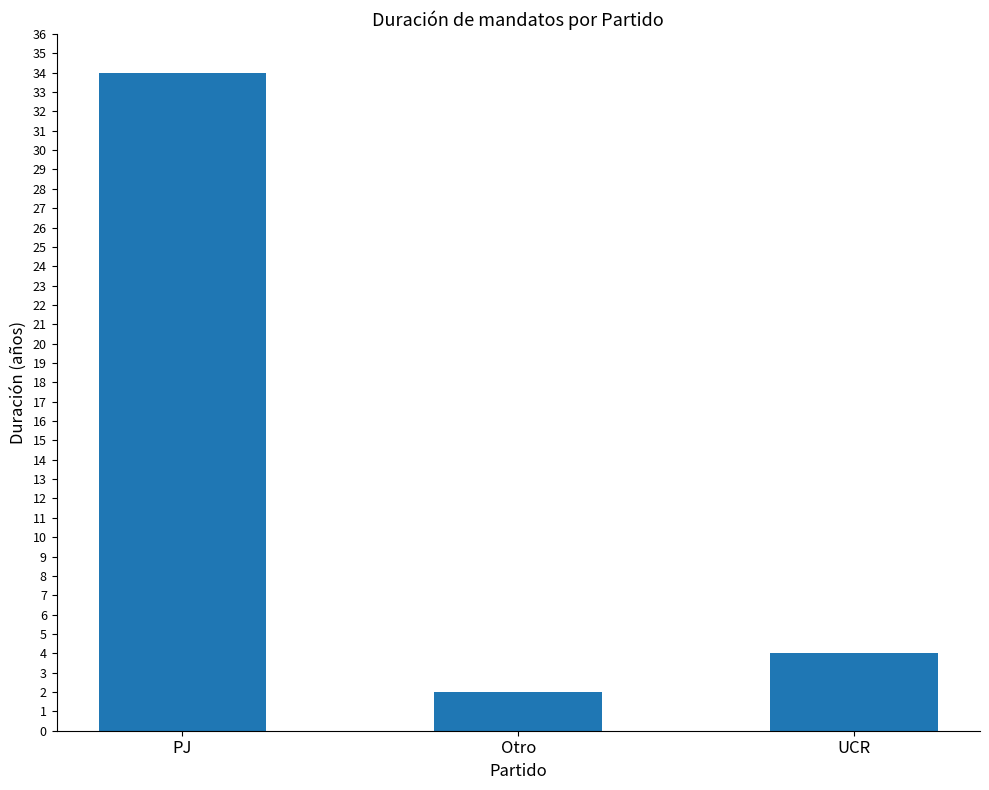

Approximately how many times larger is the value at UCR compared to Otro?

2.0